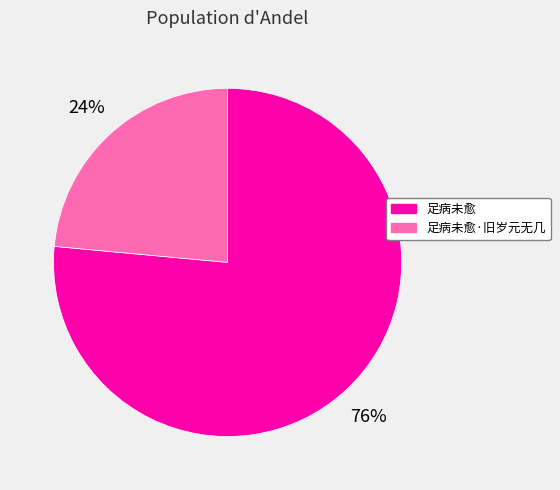

Is it true that 足病未愈·旧岁元无几 is 10% of the pie?

False